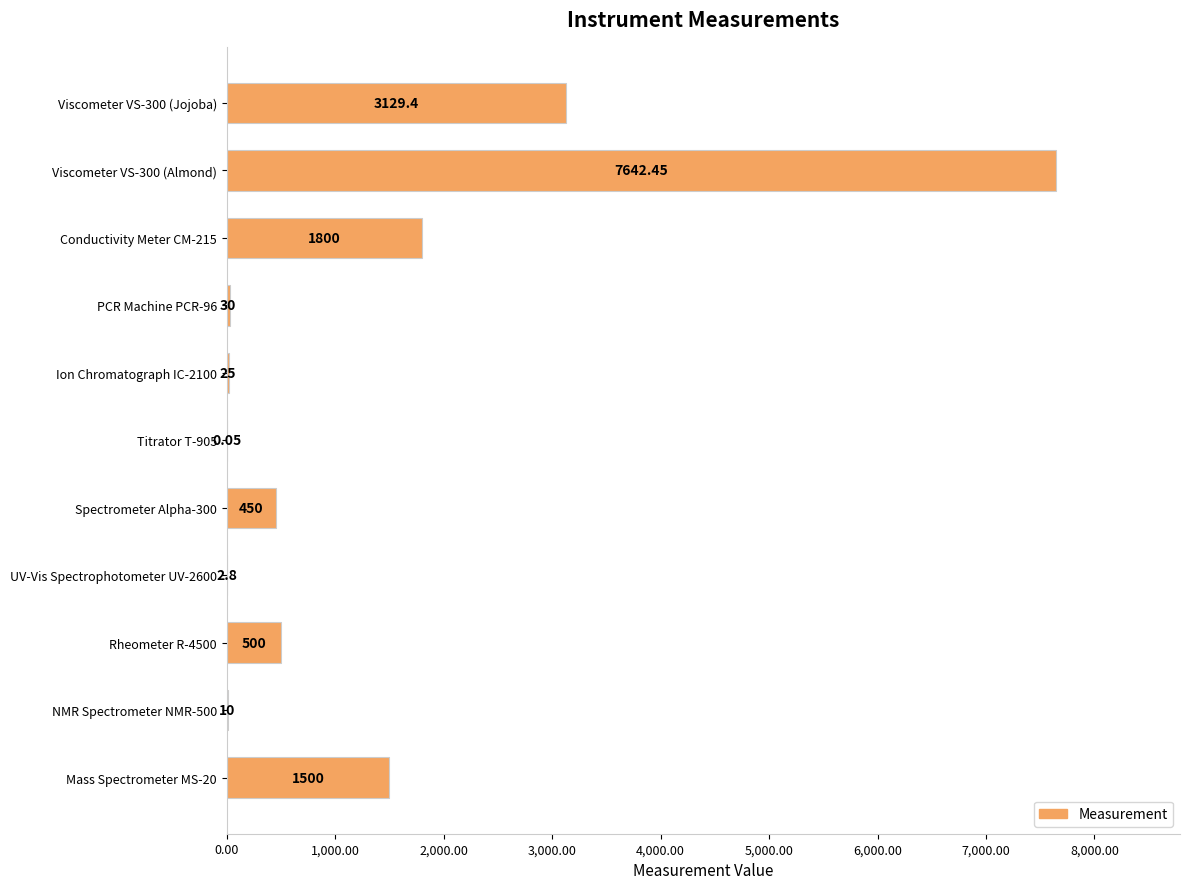

Are the bars horizontal?

Yes